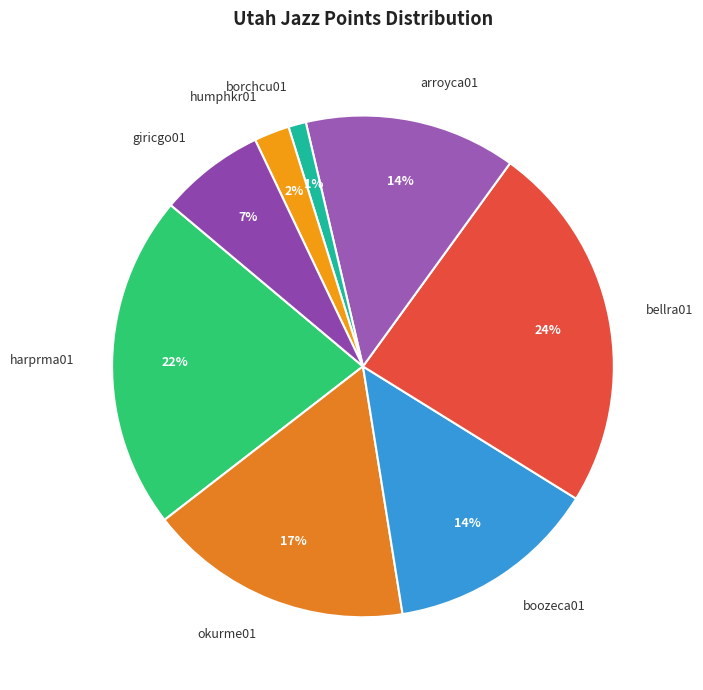

Does okurme01 account for over 50% of the chart?

No